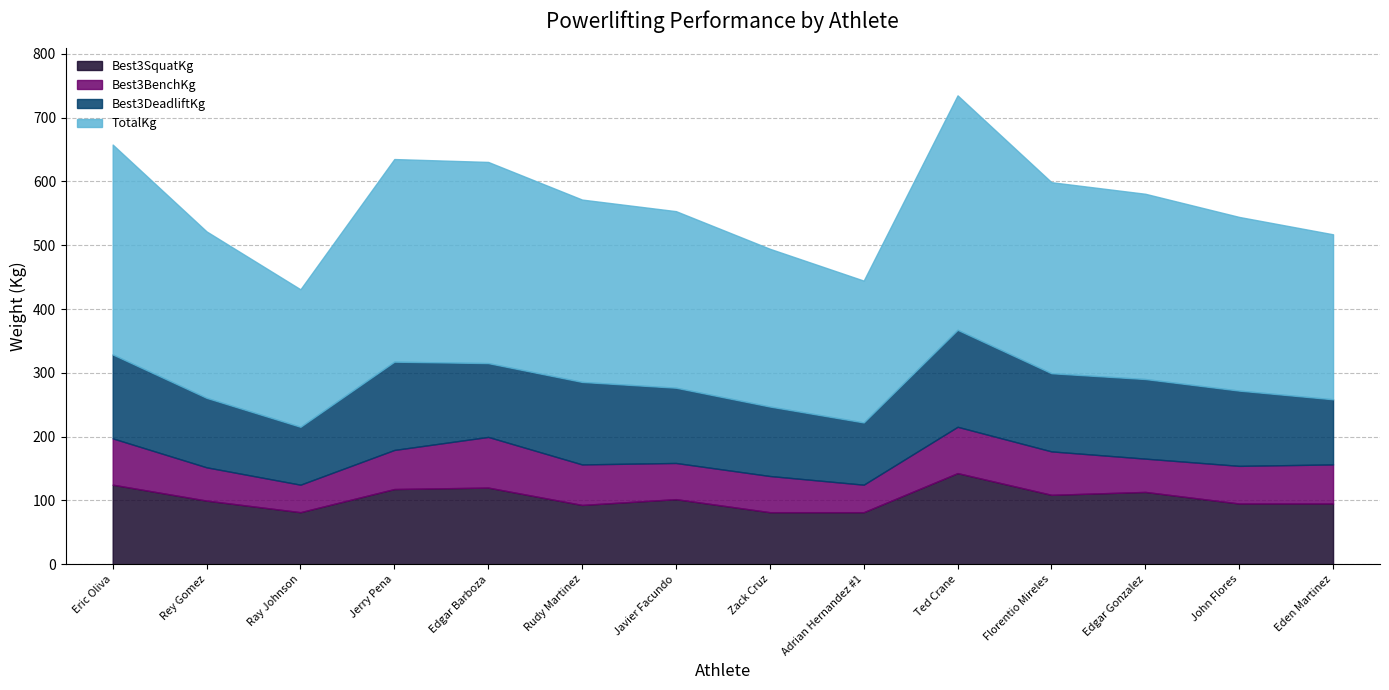

Where is Best3DeadliftKg nearest to the value 121?

Florentio Mireles